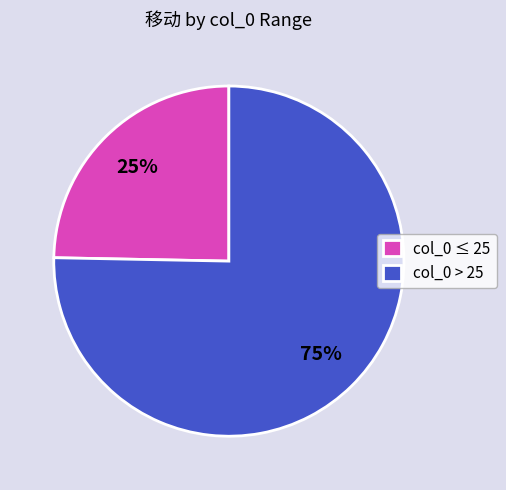

What percentage is the col_0 ≤ 25 slice, to the nearest percent?

25%